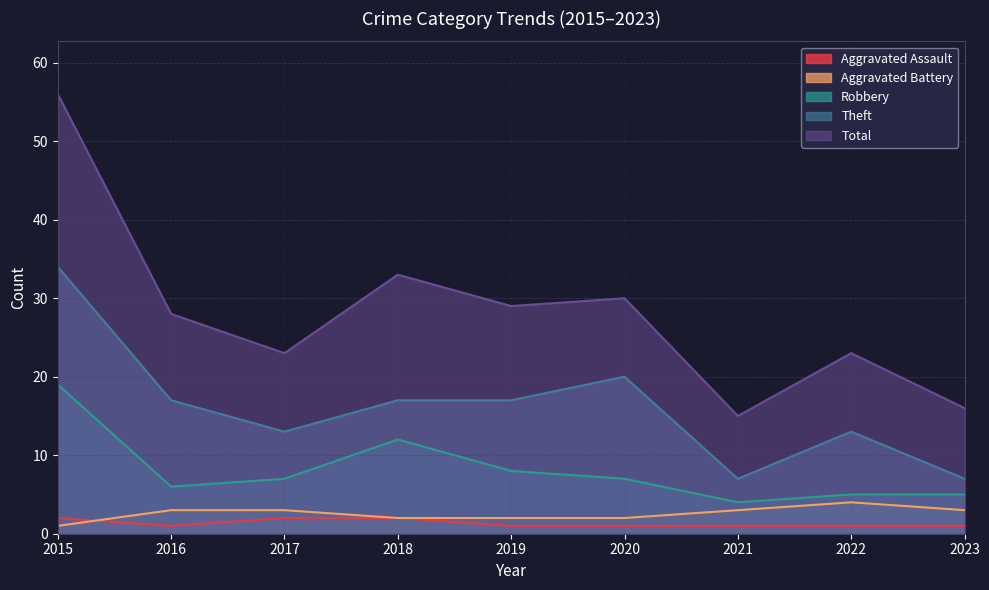

At which category does the chart reach its peak across all series?

2015